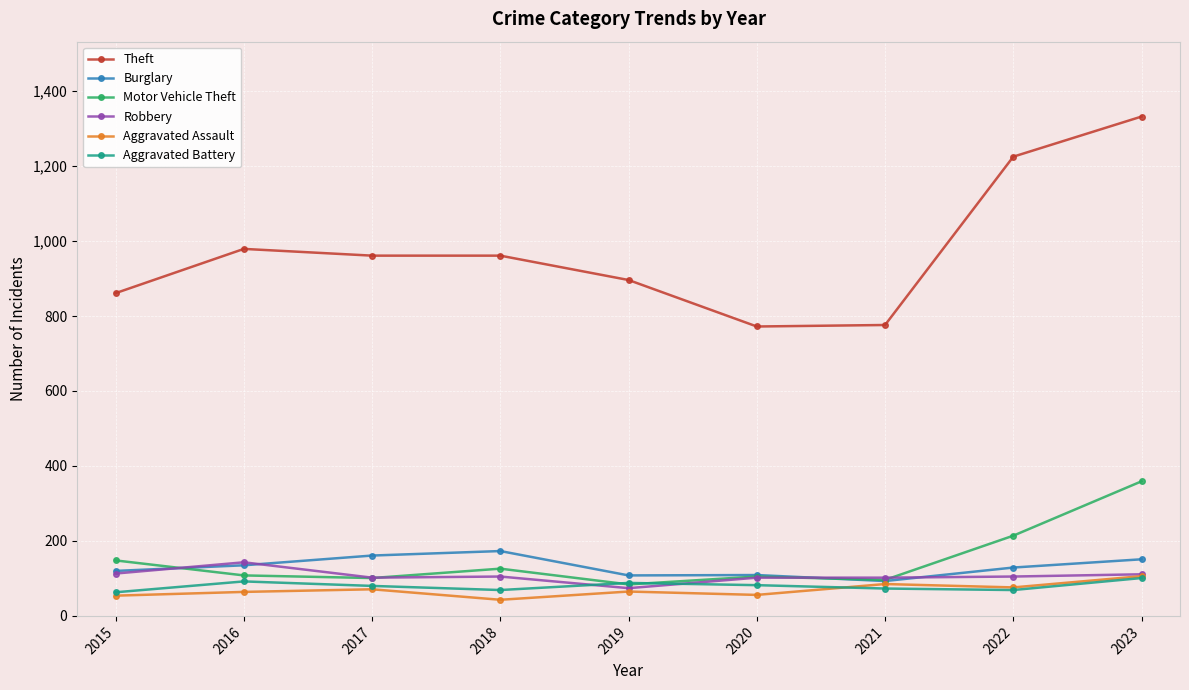

Which label corresponds to the largest value in the chart?

2023